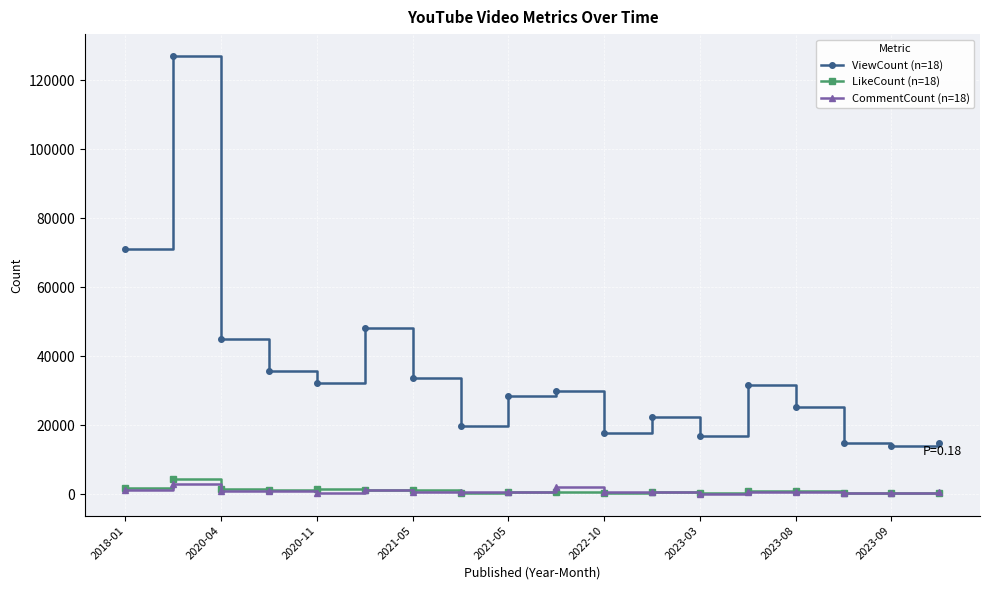

True or false: LikeCount (n=18) and ViewCount (n=18) cross at least once.

False